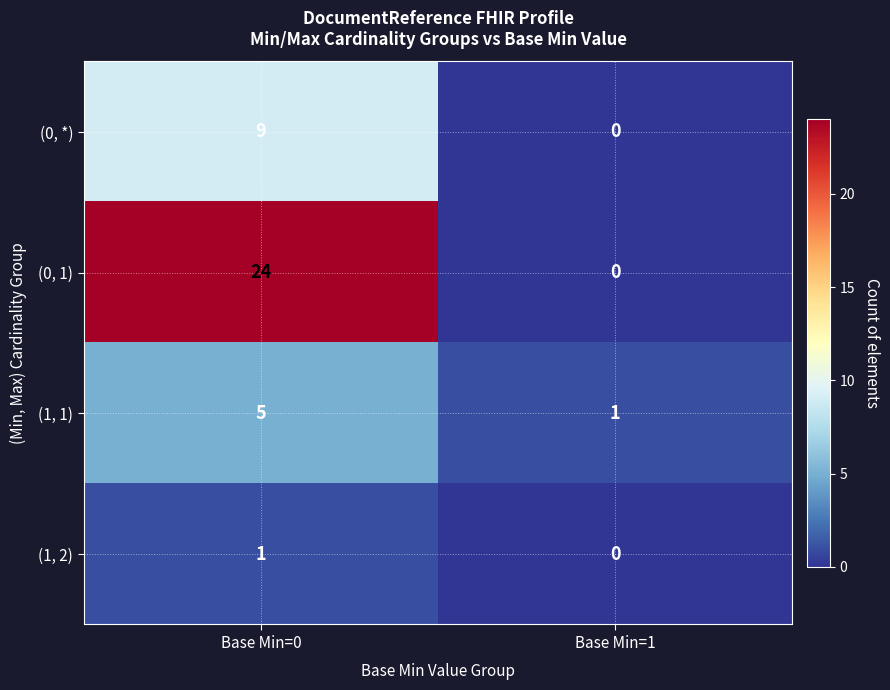

Which label corresponds to the smallest value in the chart?

Base Min=1